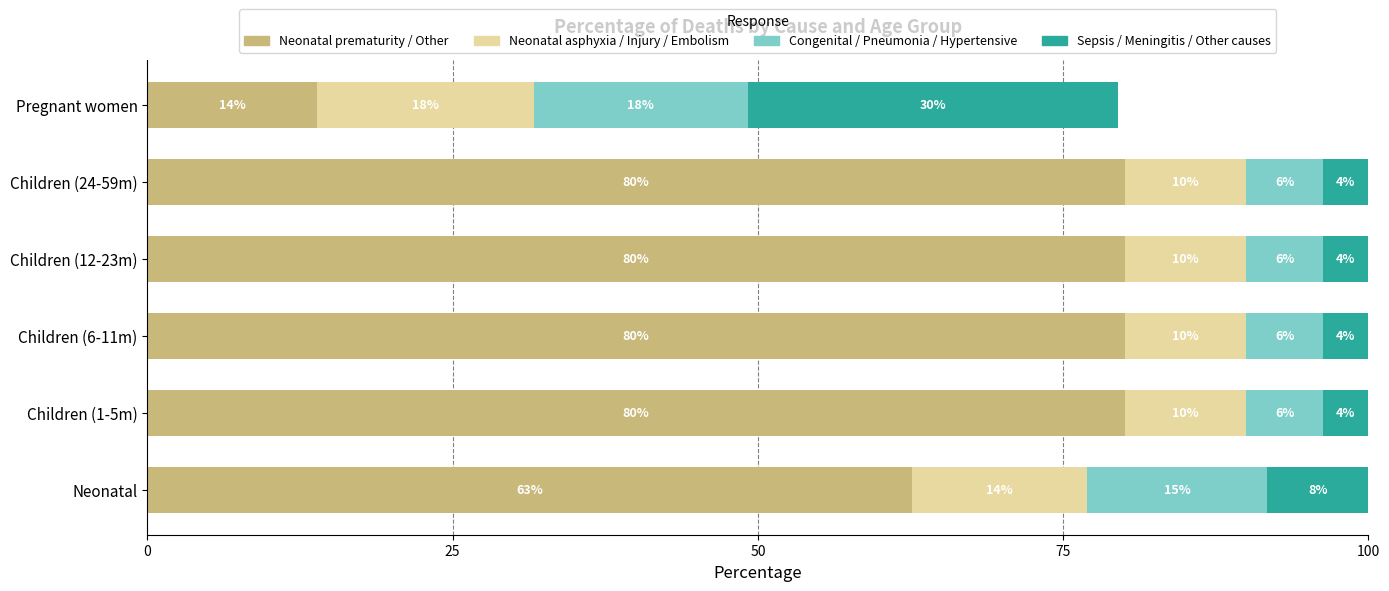

What are all the series names shown in the legend?

Neonatal prematurity / Other, Neonatal asphyxia / Injury / Embolism, Congenital / Pneumonia / Hypertensive, Sepsis / Meningitis / Other causes